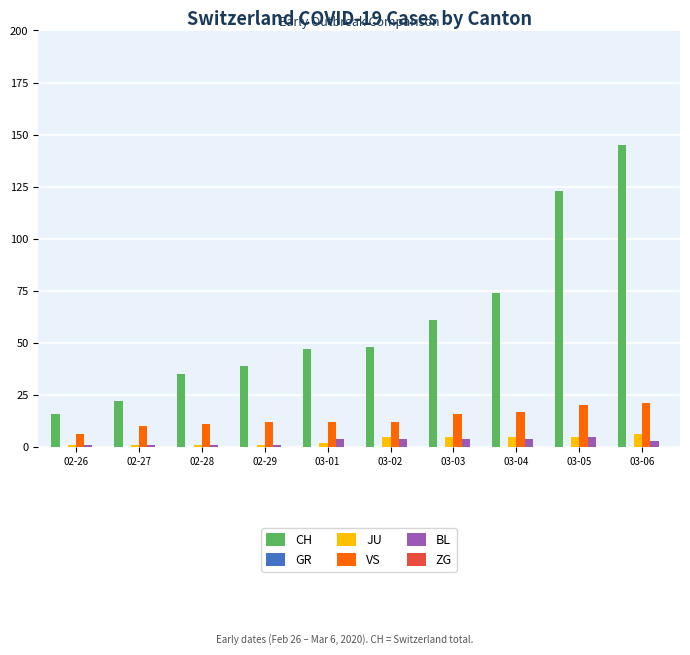

How many groups of bars are there?

10